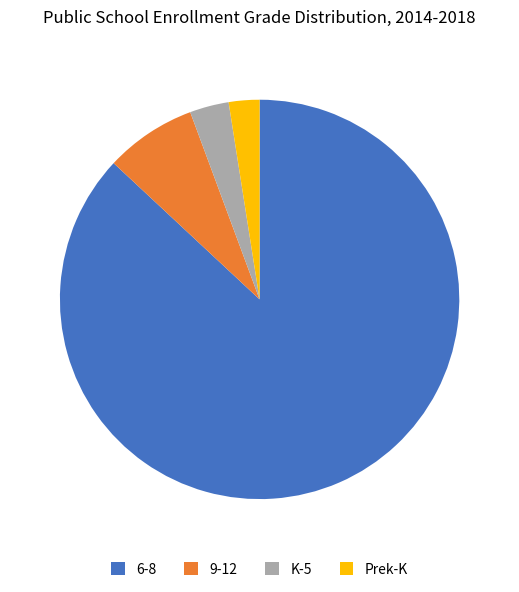

How many slices are in this pie chart?

4